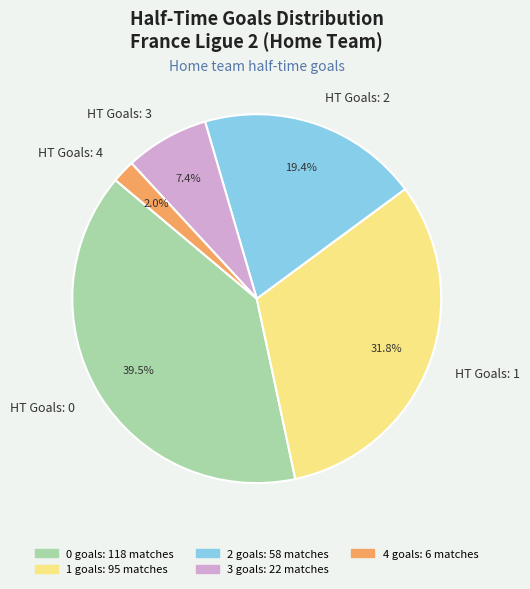

Does any single category account for the majority?

No